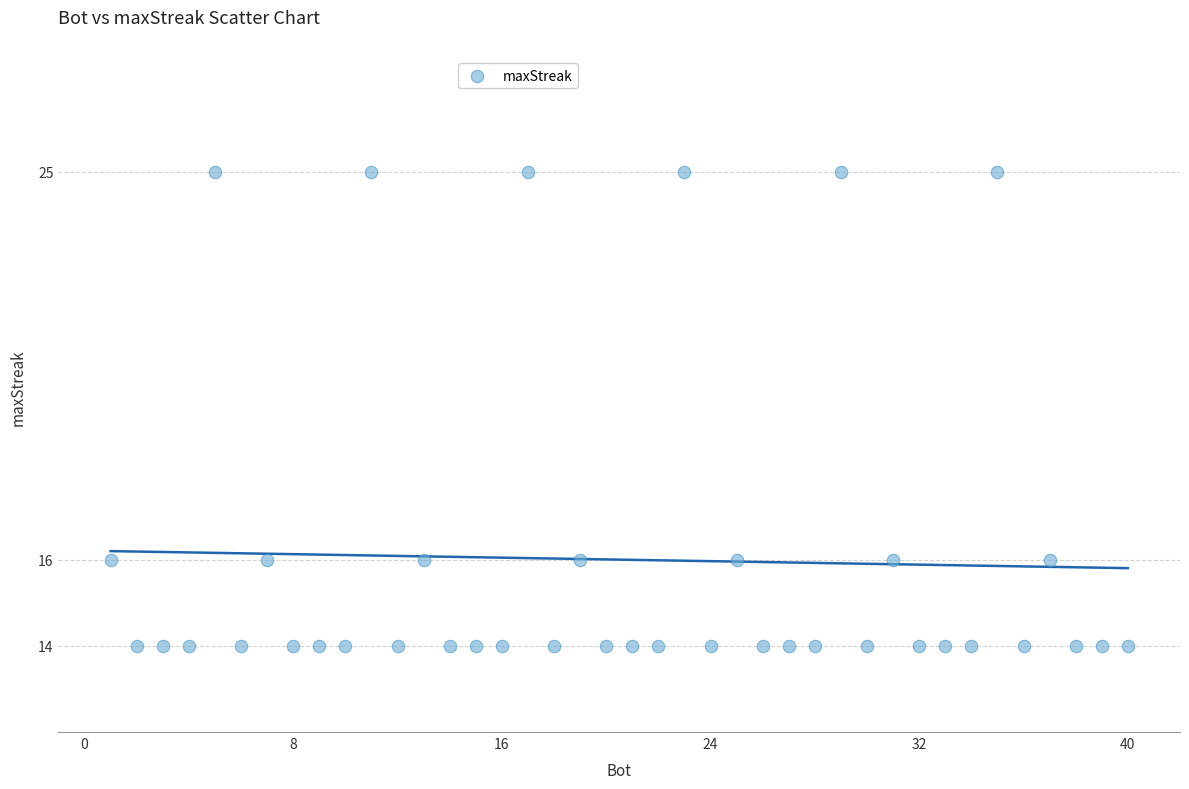

What is the range of Y values (max minus min)?

11